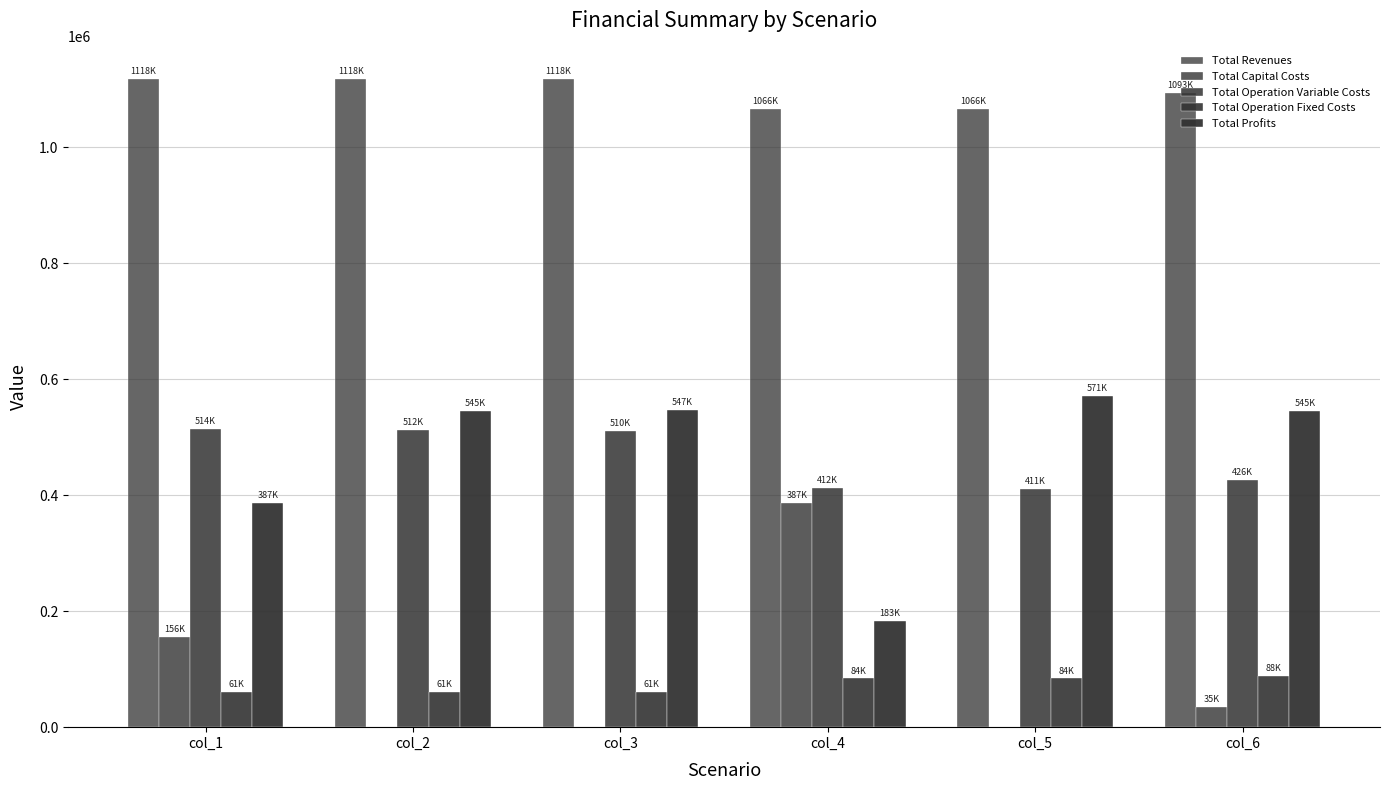

Reading left to right, transcribe all the data shown in this chart.

Total Revenues: col_1=1117822.5	col_2=1117822.5	col_3=1117822.5	col_4=1066110.1	col_5=1066110.1	col_6=1093140.6
Total Capital Costs: col_1=156288.0	col_2=0.0	col_3=0.0	col_4=386720.0	col_5=0.0	col_6=35200.0
Total Operation Variable Costs: col_1=513694.8	col_2=512081.7	col_3=510466.5	col_4=412085.4	col_5=411077.6	col_6=425686.2
Total Operation Fixed Costs: col_1=60622.8	col_2=60622.8	col_3=60622.8	col_4=83943.8	col_5=83943.8	col_6=87642.8
Total Profits: col_1=387216.9	col_2=545117.9	col_3=546733.2	col_4=183360.9	col_5=571088.7	col_6=544611.7